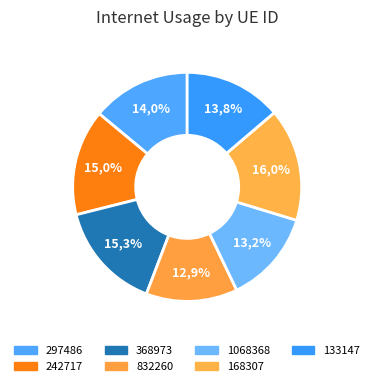

To the nearest percent, what is the combined percentage of 133147 and 1068368?

27%